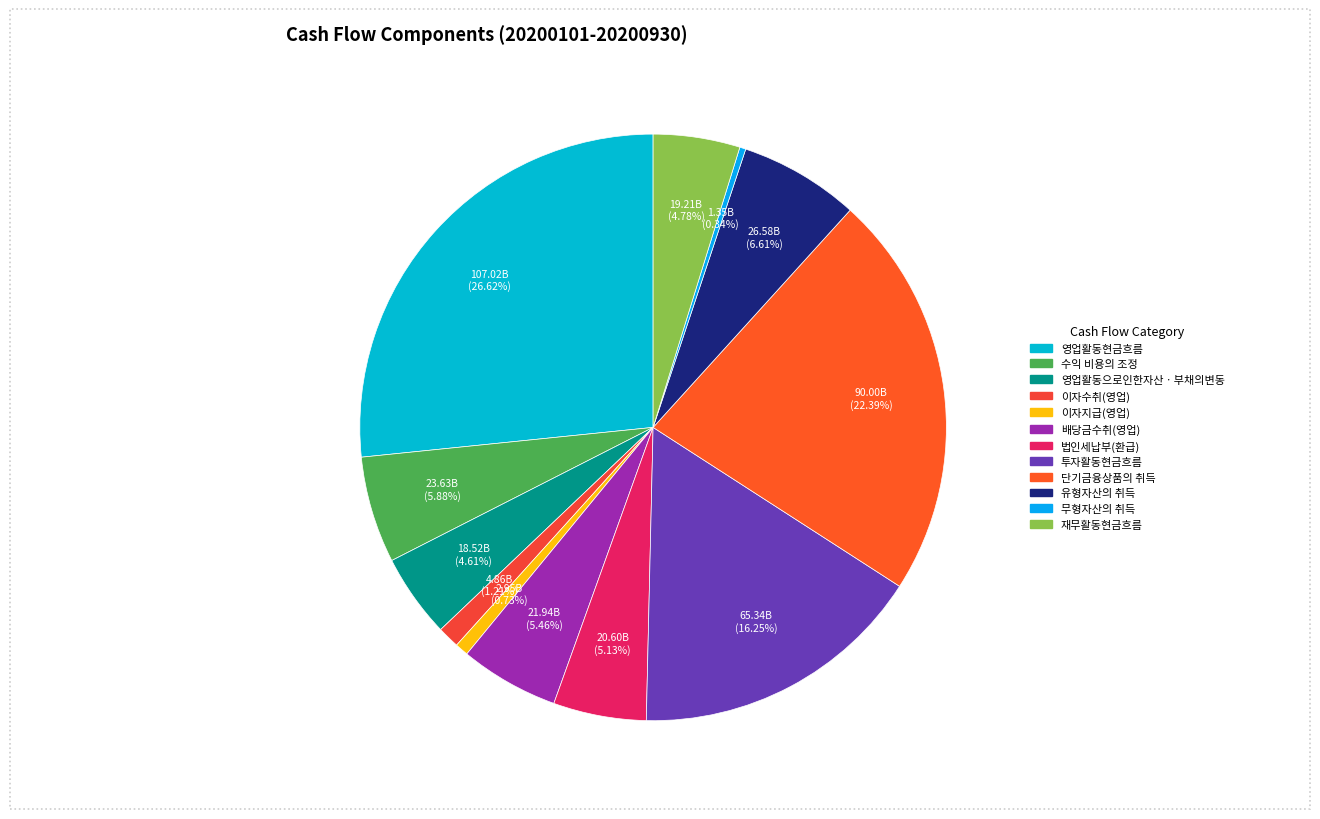

The 배당금수취(영업) slice represents 16% of the pie. True or false?

False